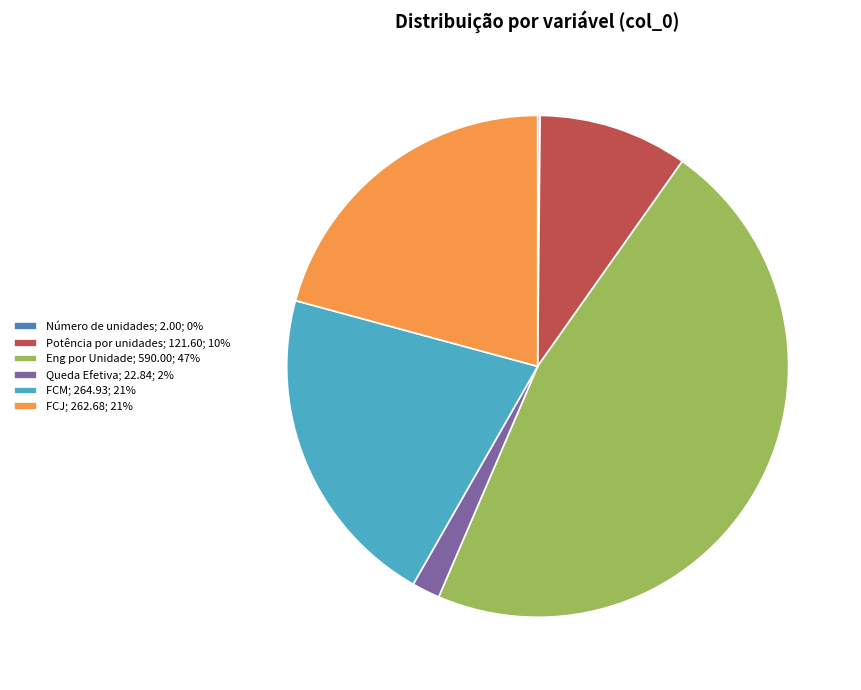

True or false: Potência por unidades; 121.60; 10% accounts for 10% of the total.

True